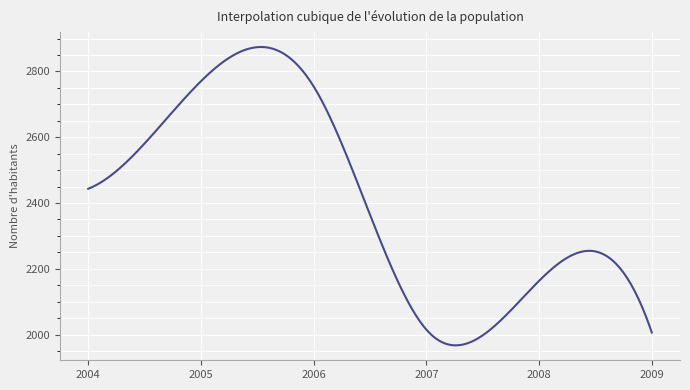

What is the difference between the maximum and minimum values?

907.1